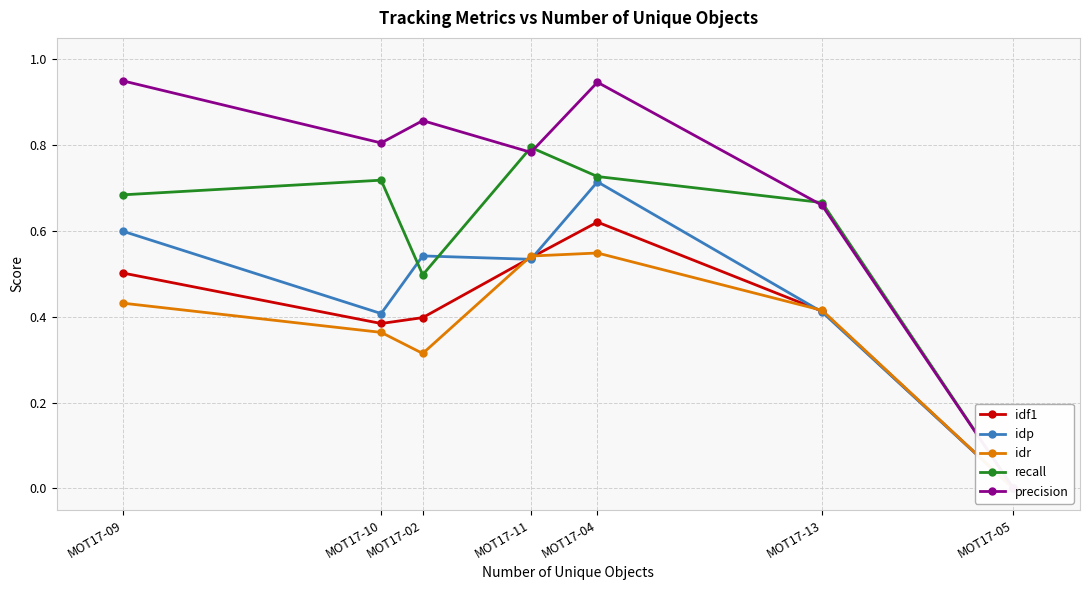

What is the label of the 4th point from the left?

MOT17-11